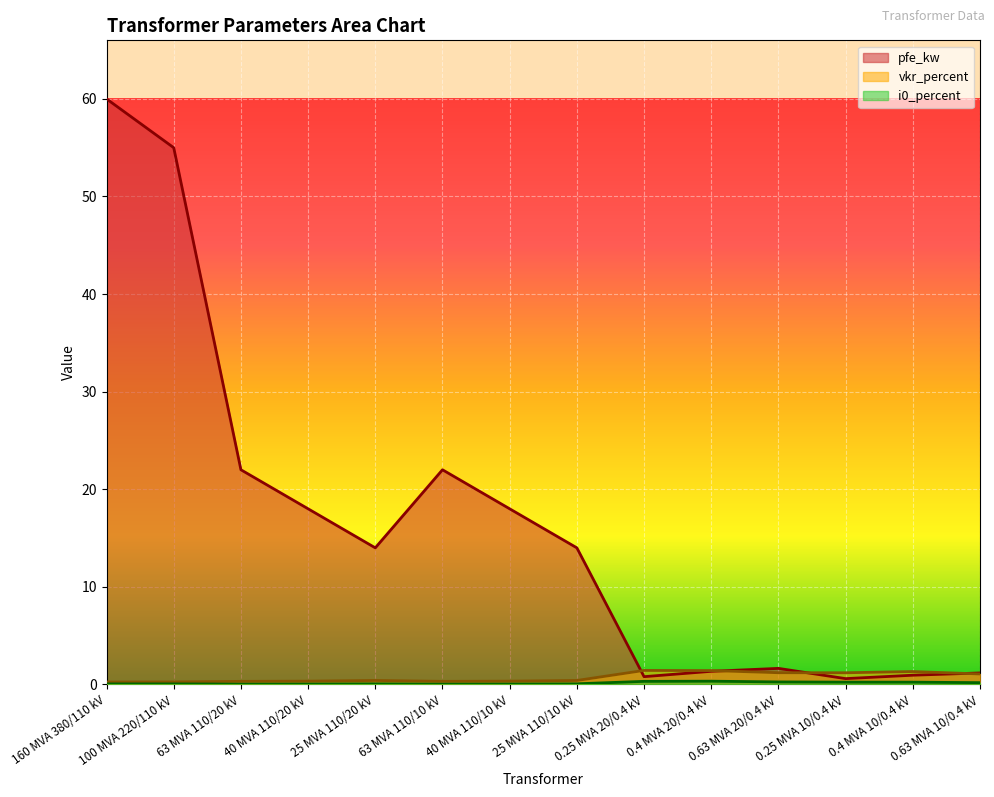

Which series has the largest range (max minus min)?

pfe_kw